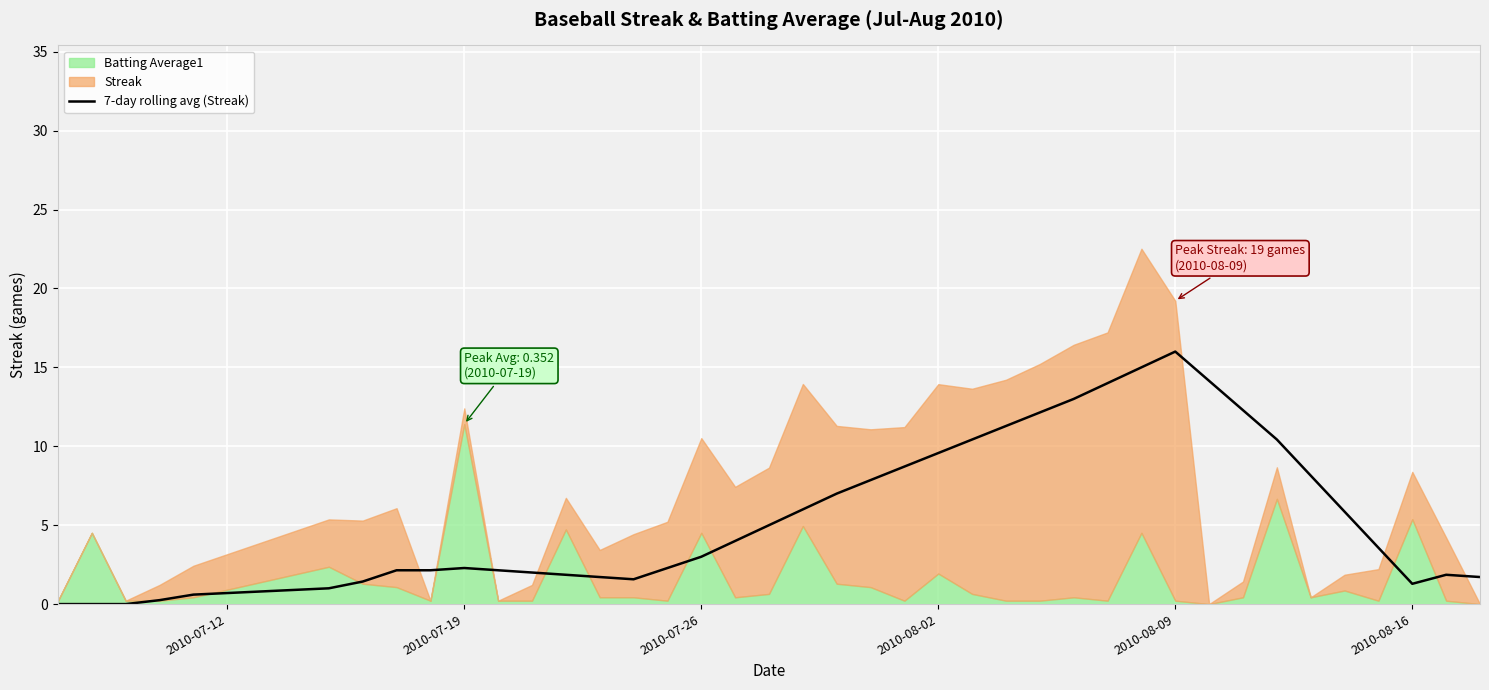

Reading right to left, transcribe all the data shown in this chart.

1.7	1.9	1.3	3.6	5.9	8.1	10.4	12.3	14.1	16.0	15.0	14.0	13.0	12.1	11.3	10.4	9.6	8.7	7.9	7.0	6.0	5.0	4.0	3.0	2.3	1.6	1.7	1.9	2.0	2.1	2.3	2.1	2.1	1.4	1.0	0.6	0.2	0.0	0.0	0.0